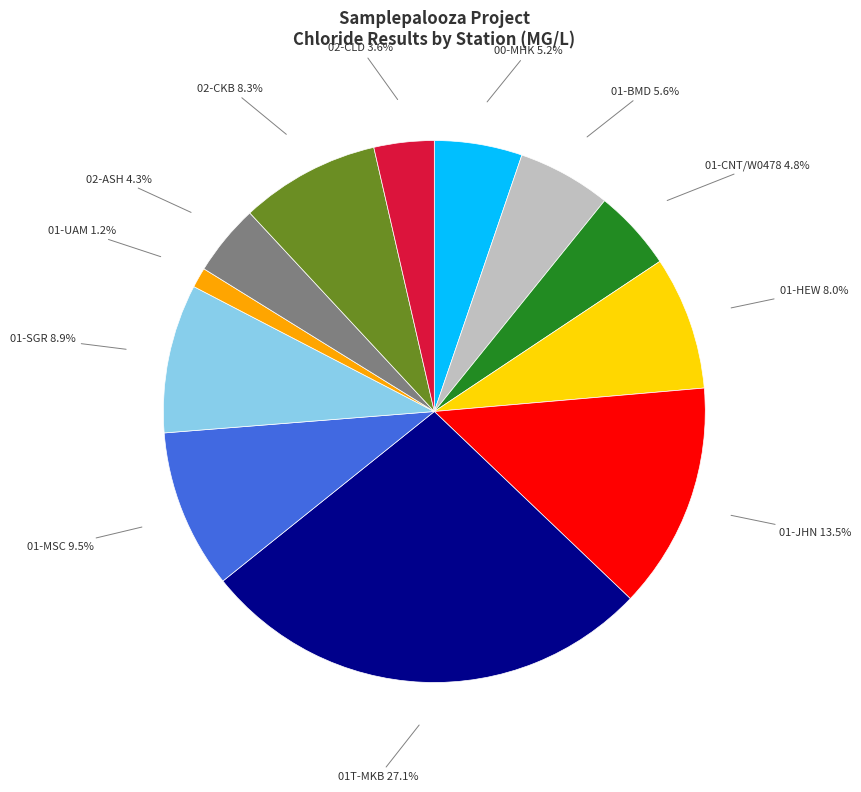

To the nearest percent, what portion does 02-CKB represent?

8%